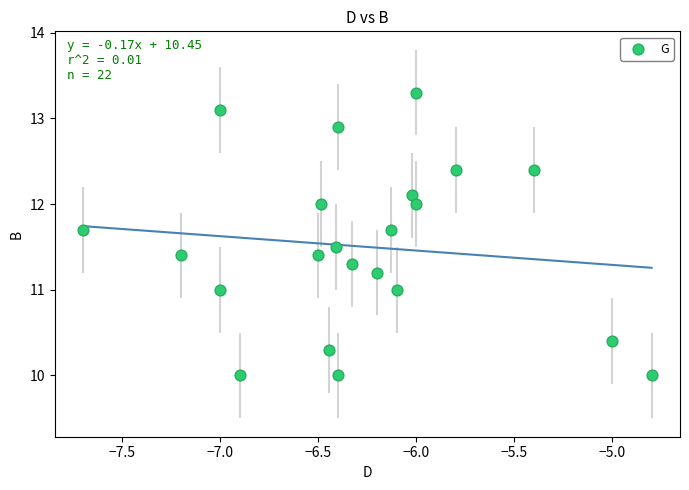

What is the range of X values (max minus min)?

2.9